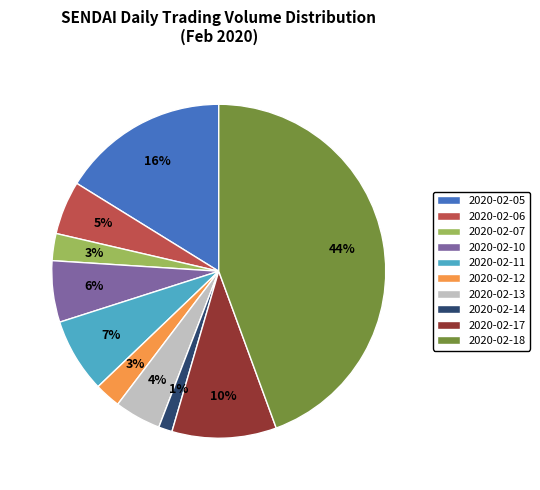

Is there any slice that represents more than half of the pie?

No